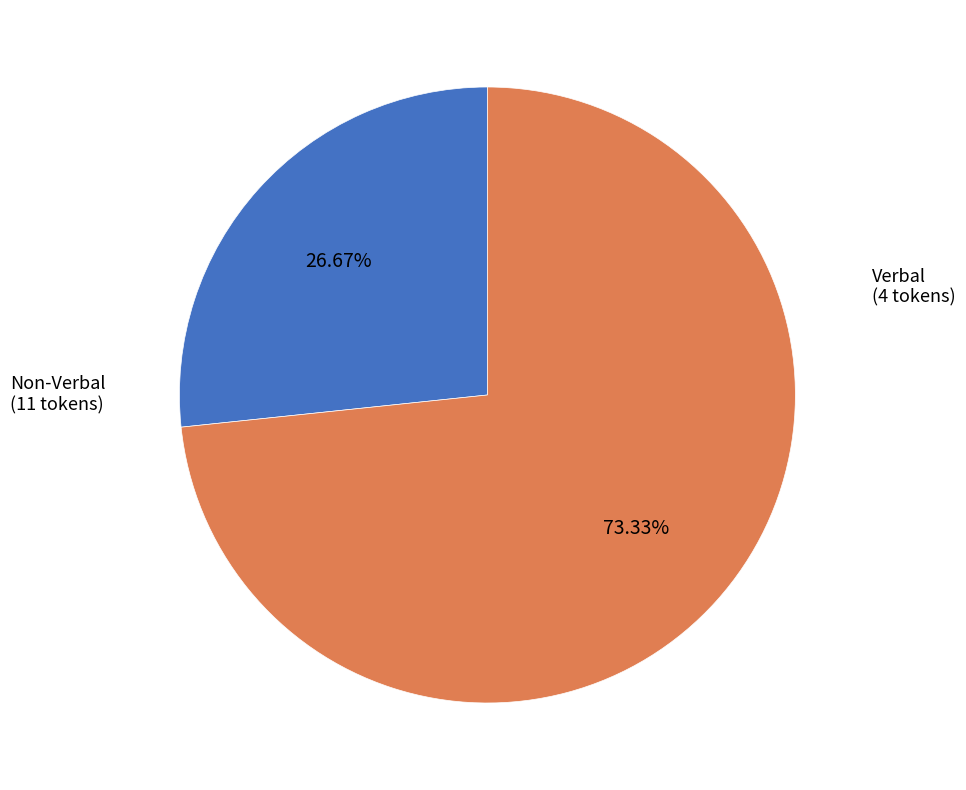

Is there a majority slice in this chart?

Yes